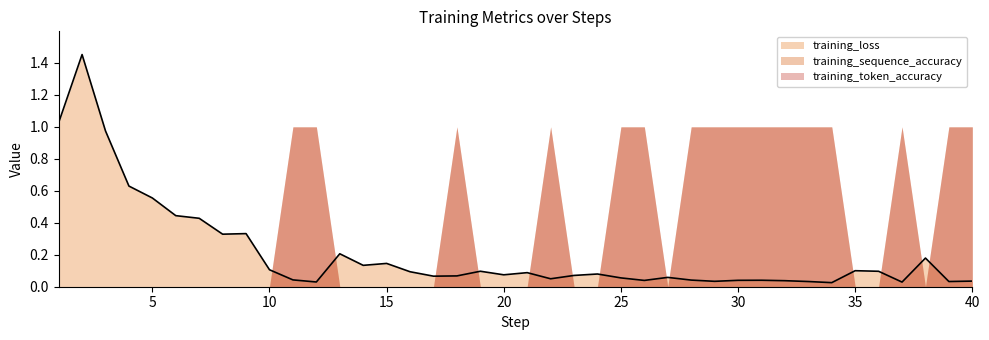

How many lines are shown in the chart?

3